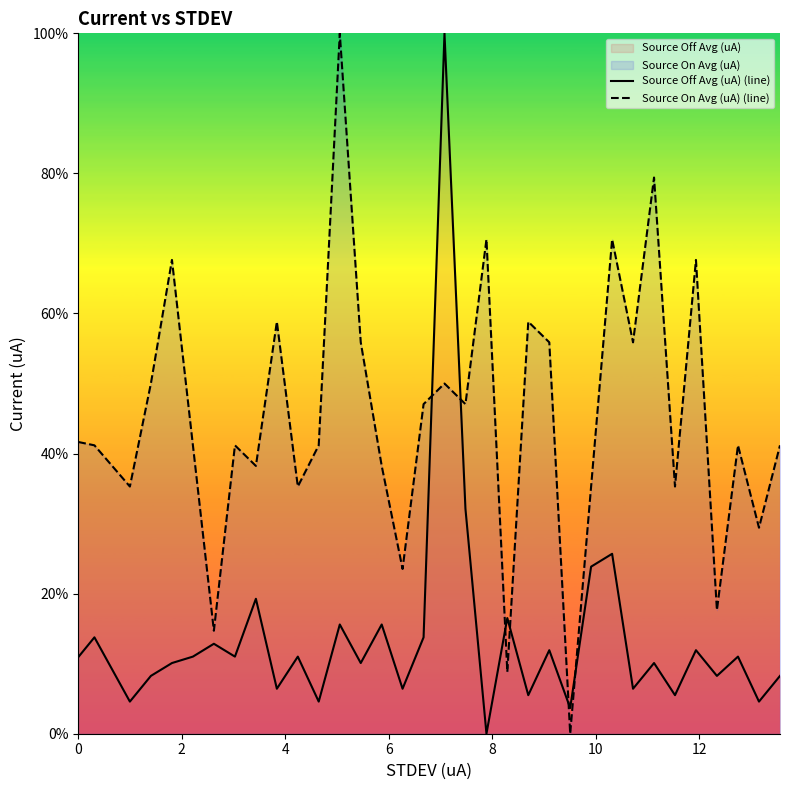

The Source Off Avg (uA) (line) series shows 1.6 at 28. True or false?

False